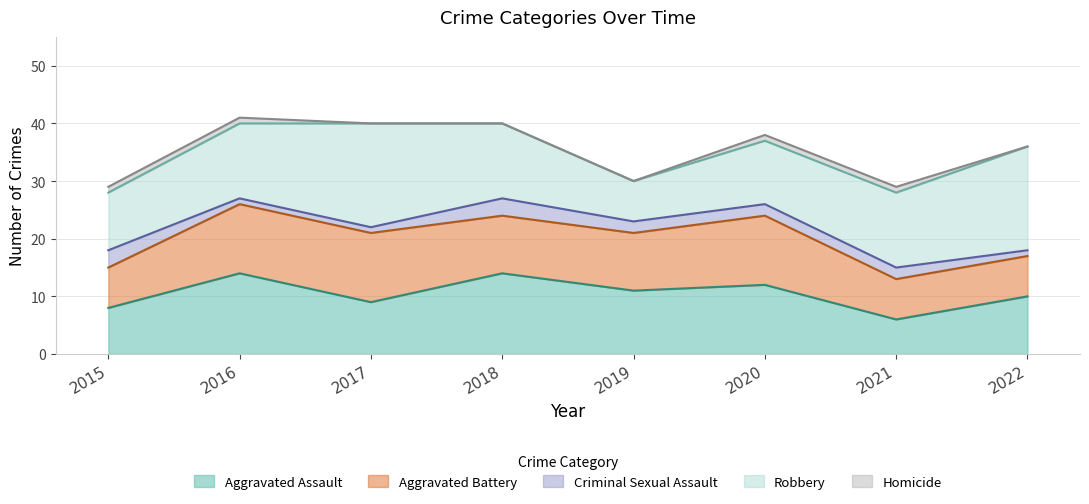

The Aggravated Battery series shows 7 at 2015. True or false?

True